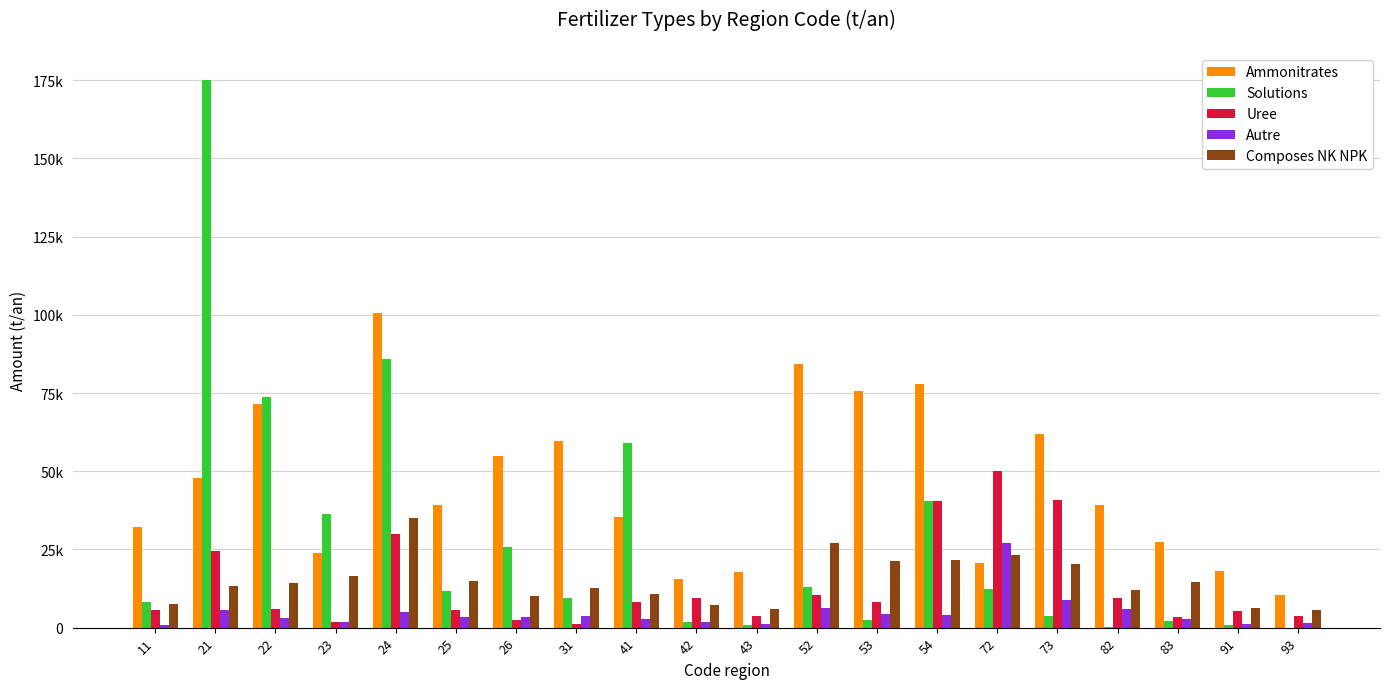

What is the value of the Uree bar at the 6th from the left?

5662